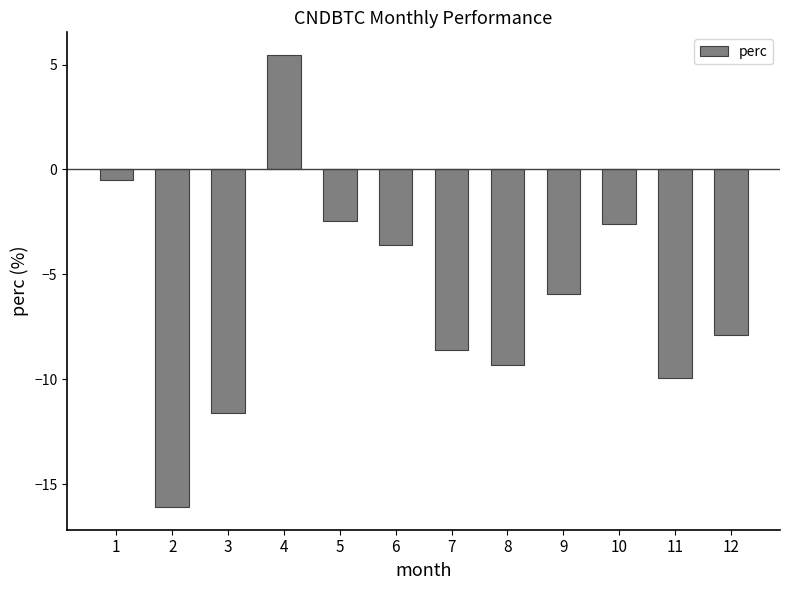

What is the value of the 3rd bar from the left?

-11.6